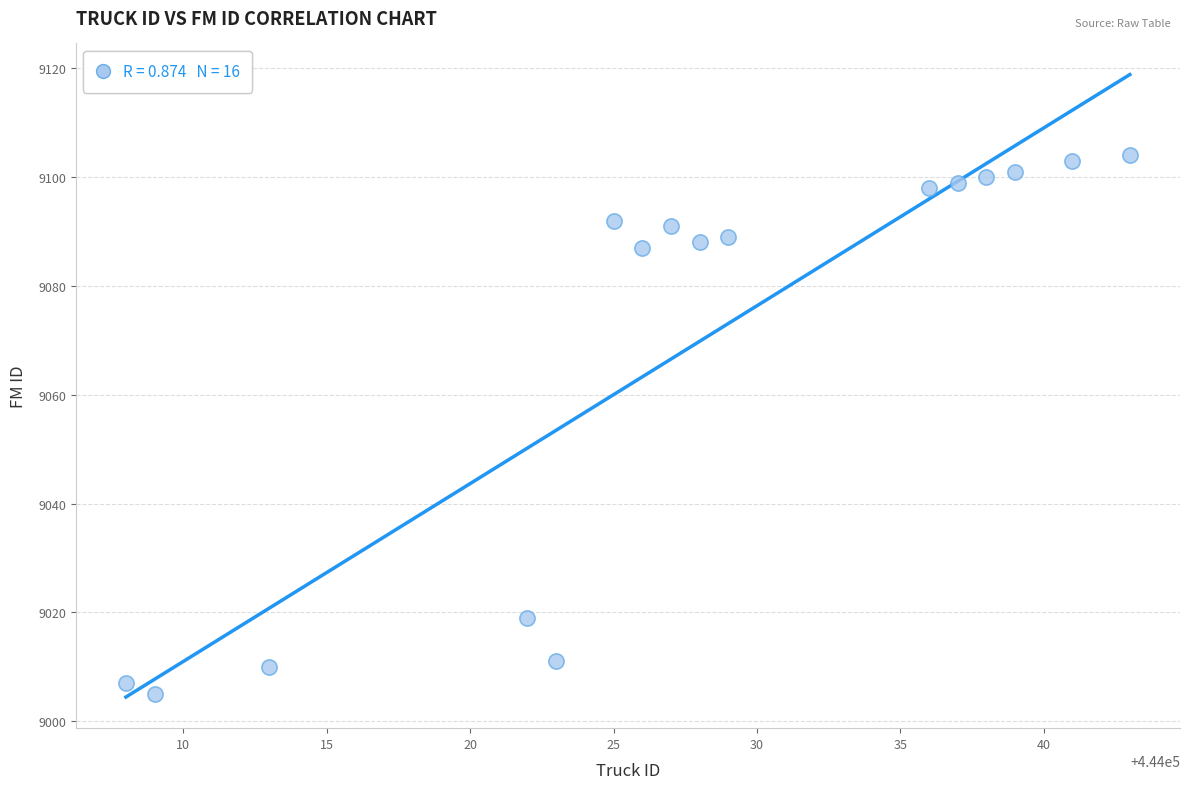

What is the range of X values (max minus min)?

35